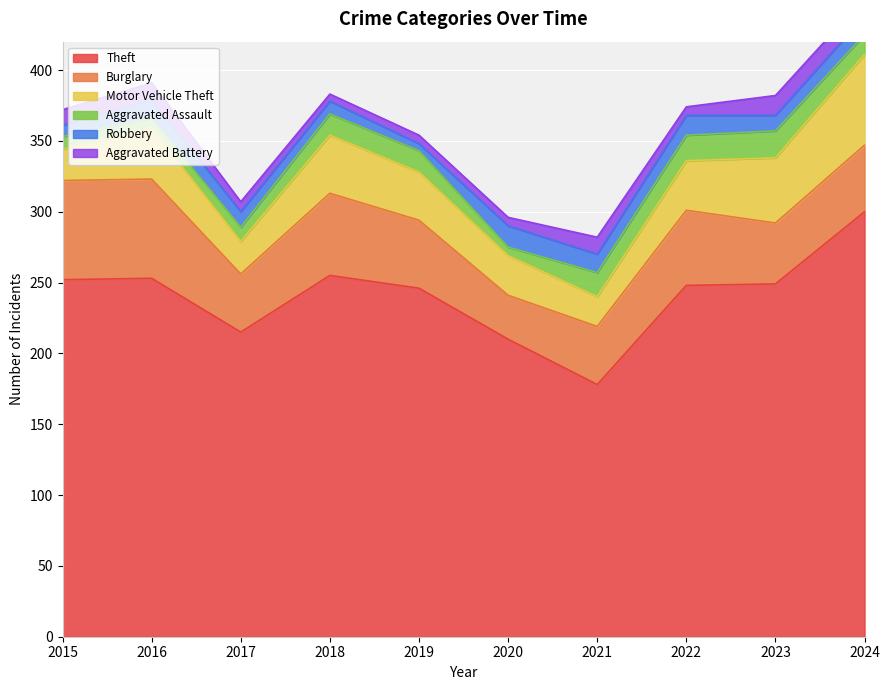

What is the difference between the second highest and minimum values in the Burglary series?

39